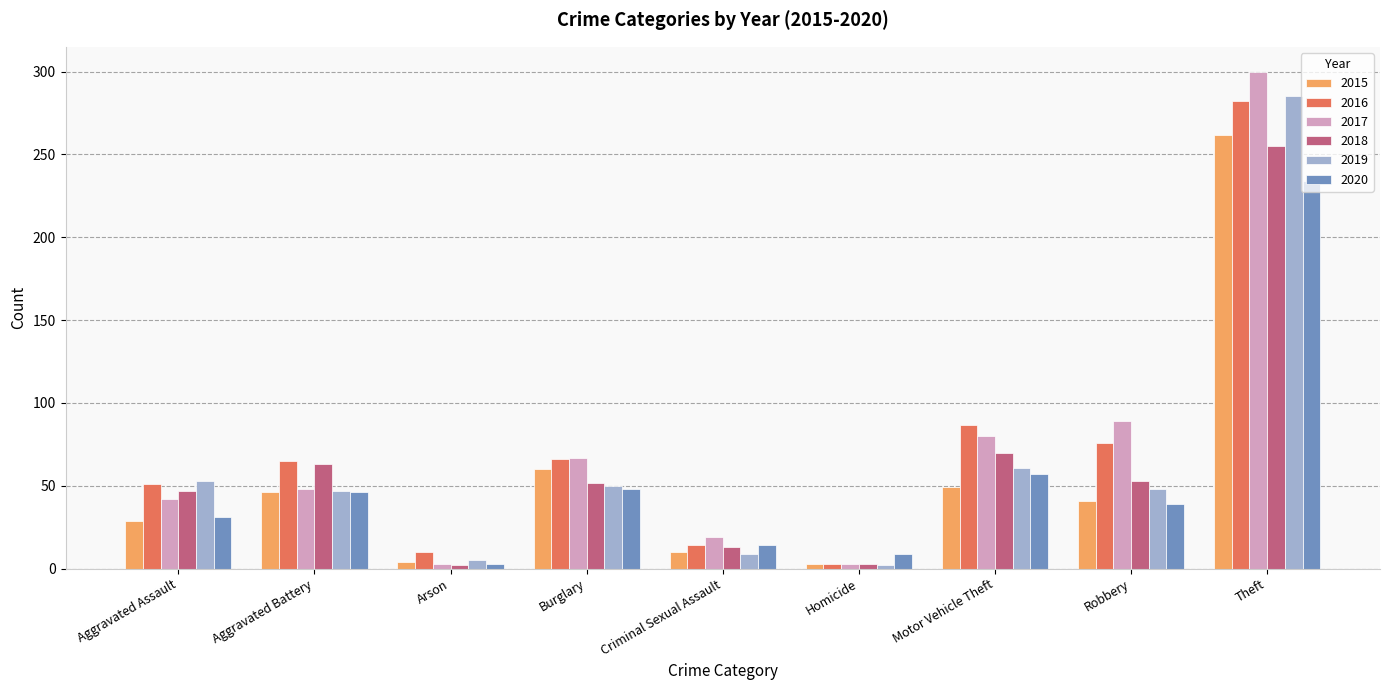

What is the label of the 5th bar from the left?

Criminal Sexual Assault